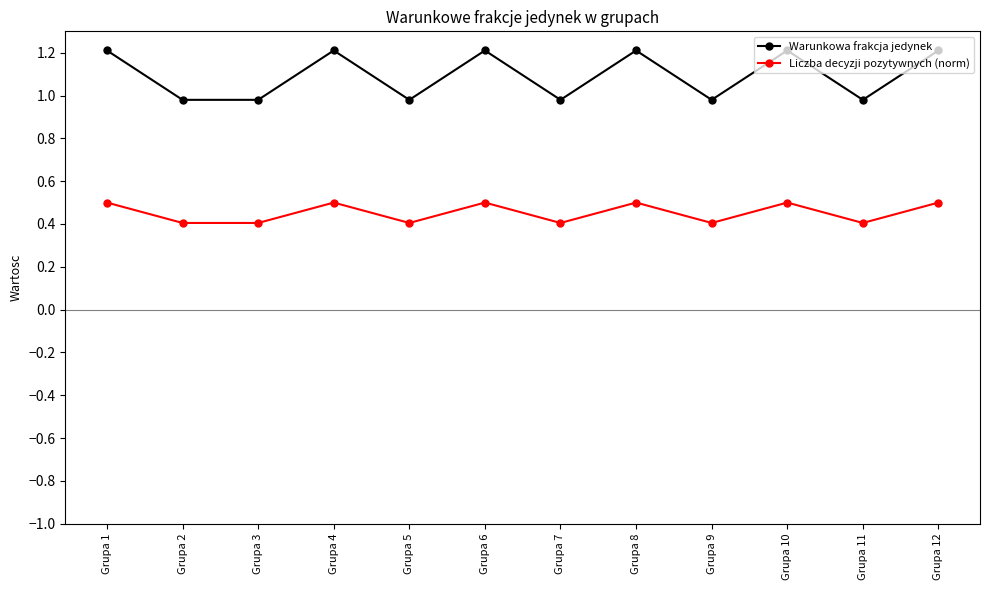

Reading left to right, what are all the values shown in this chart?

Warunkowa frakcja jedynek: Grupa 1=1.2	Grupa 2=1.0	Grupa 3=1.0	Grupa 4=1.2	Grupa 5=1.0	Grupa 6=1.2	Grupa 7=1.0	Grupa 8=1.2	Grupa 9=1.0	Grupa 10=1.2	Grupa 11=1.0	Grupa 12=1.2
Liczba decyzji pozytywnych (norm): Grupa 1=0.5	Grupa 2=0.4	Grupa 3=0.4	Grupa 4=0.5	Grupa 5=0.4	Grupa 6=0.5	Grupa 7=0.4	Grupa 8=0.5	Grupa 9=0.4	Grupa 10=0.5	Grupa 11=0.4	Grupa 12=0.5